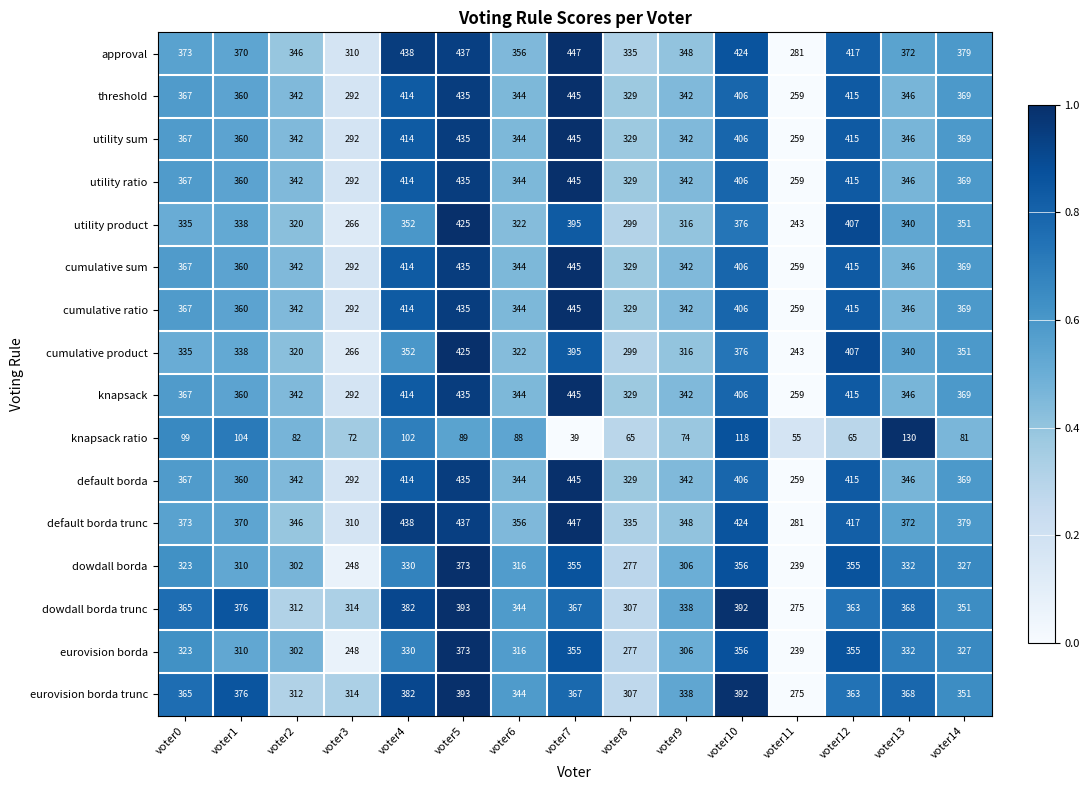

At which label does knapsack ratio first exceed 82?

voter0